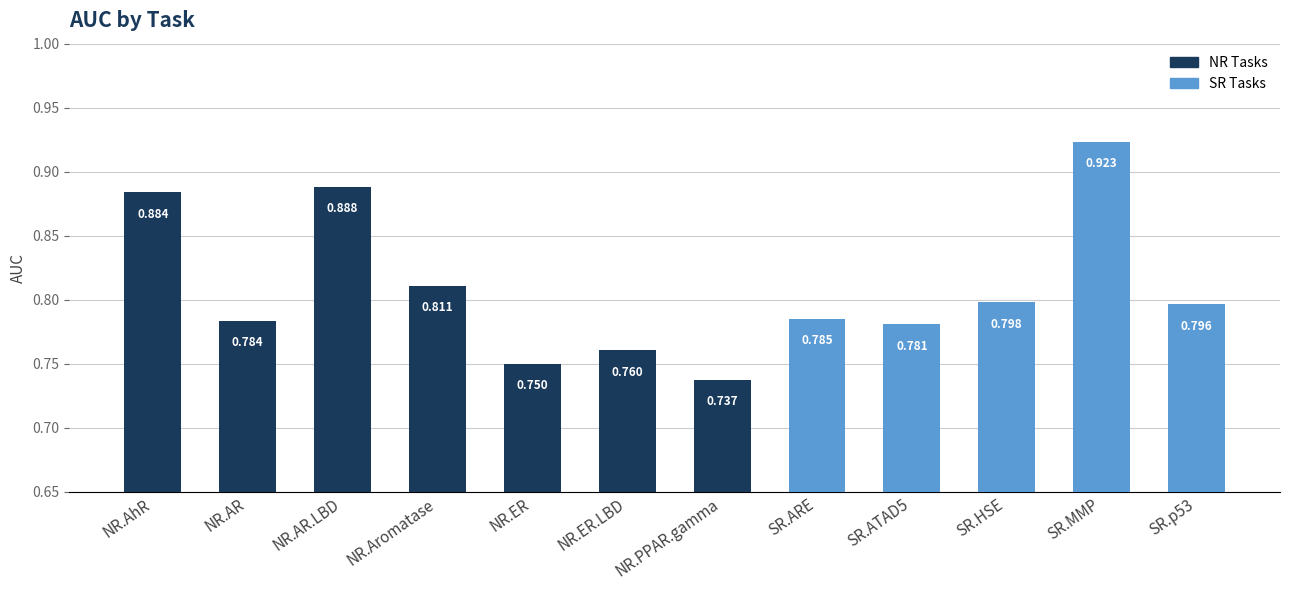

What is the change in value from NR.AhR to SR.HSE?

-0.1